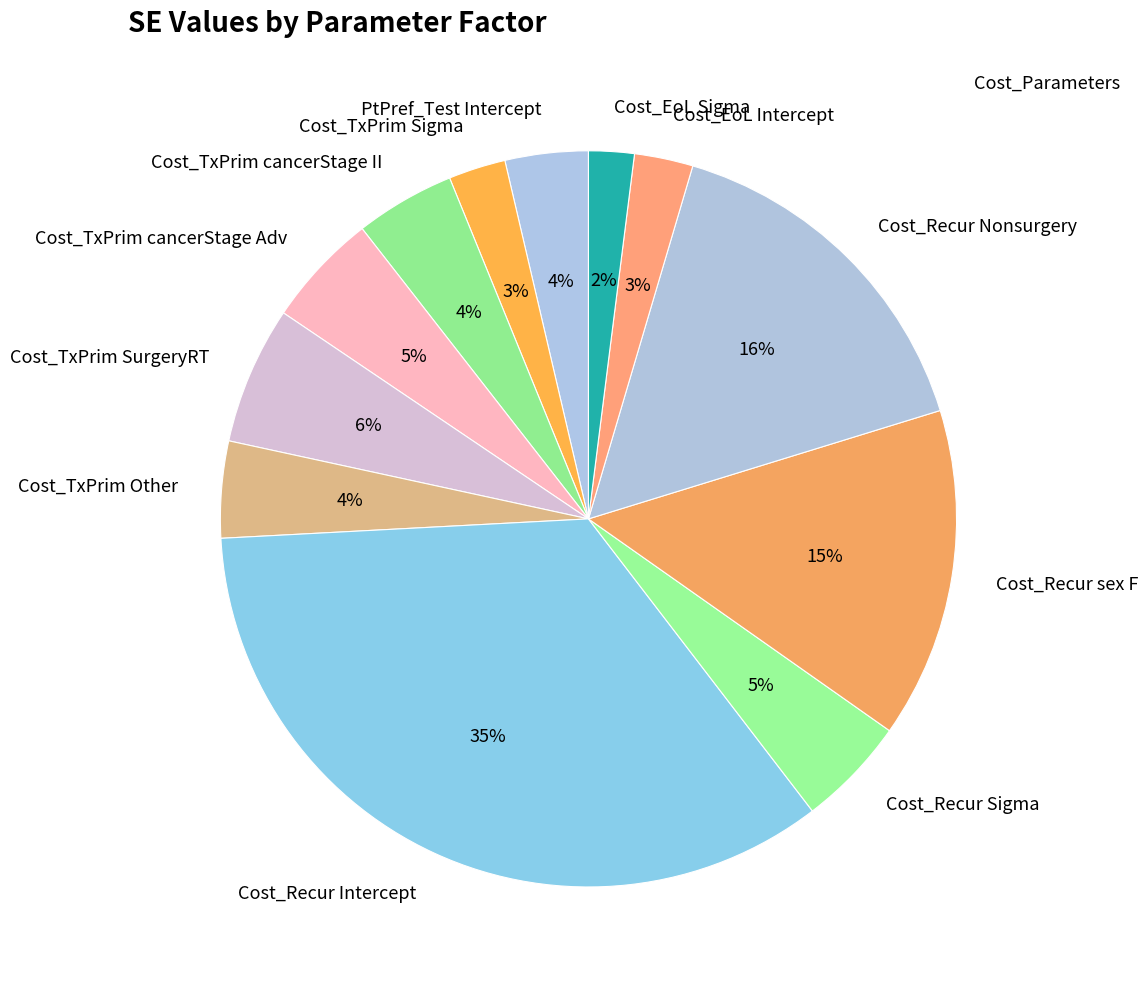

To the nearest percent, what percentage of the pie is Cost_EoL Intercept?

3%